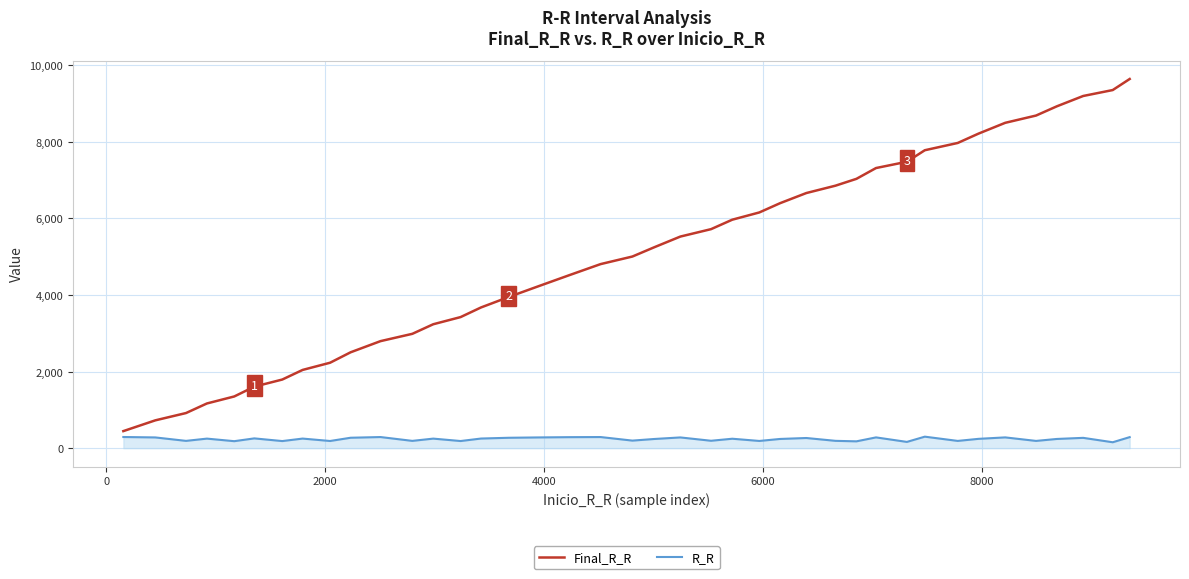

How many lines are shown in the chart?

2